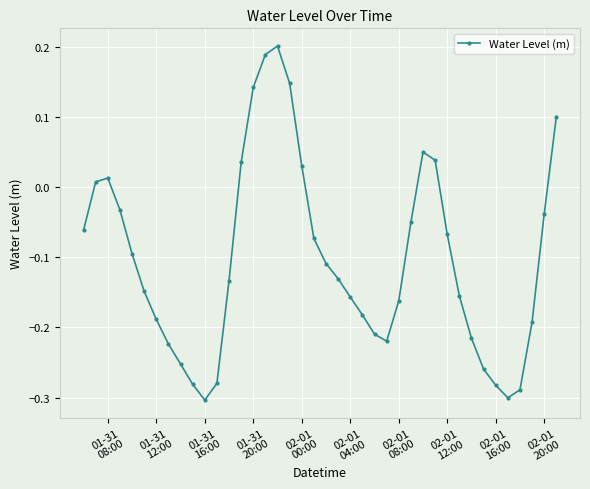

How many values are above zero?

11